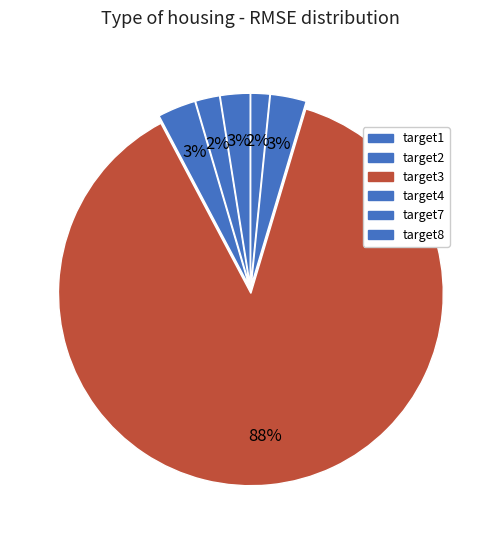

How many segments does this pie chart have?

6